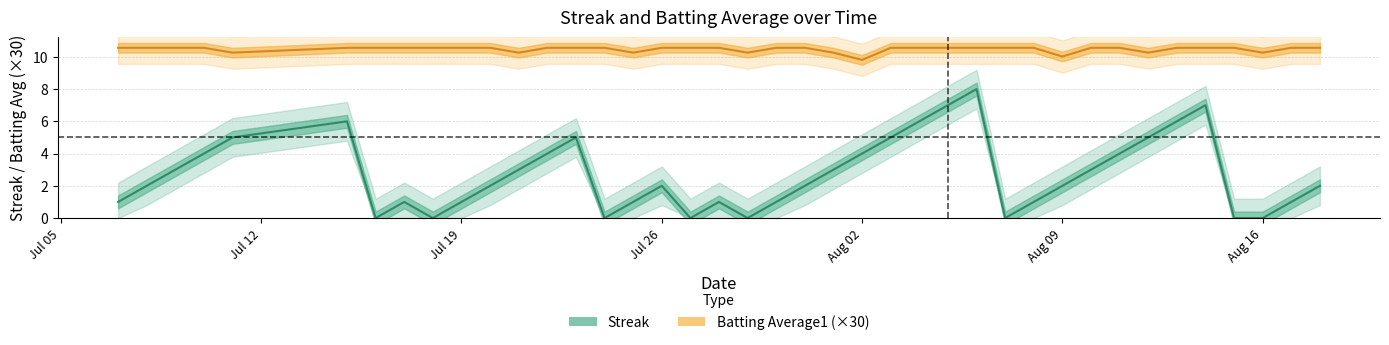

The Batting Average1 series shows 2.5 at 13. True or false?

False